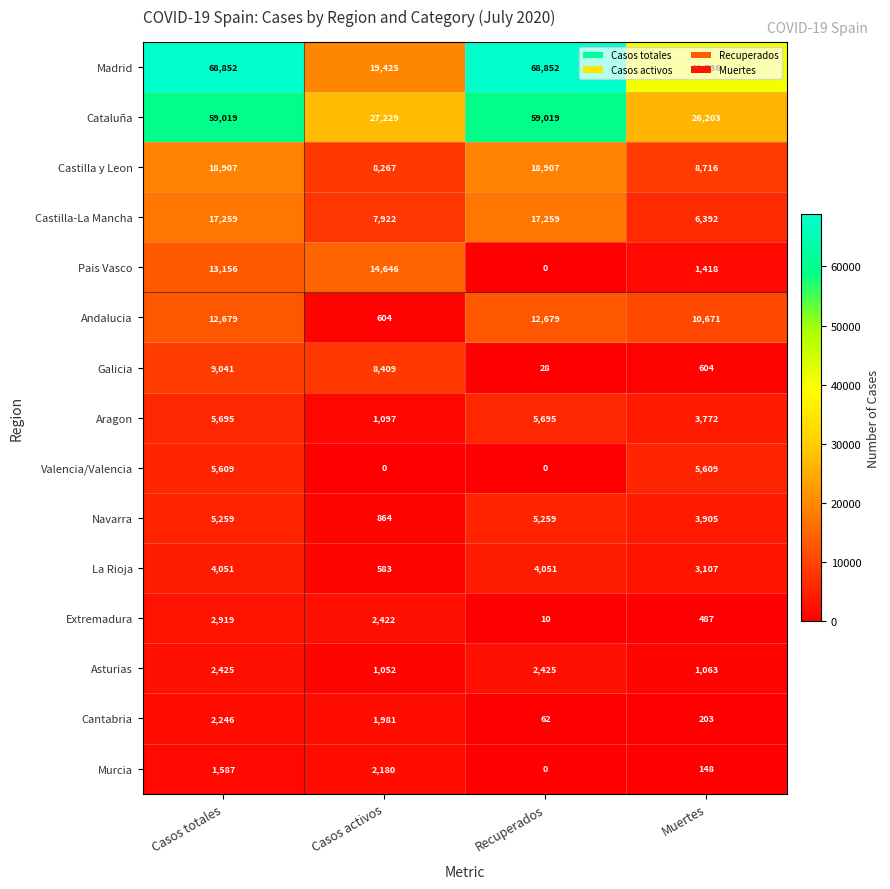

How many categories are shown in the chart?

4